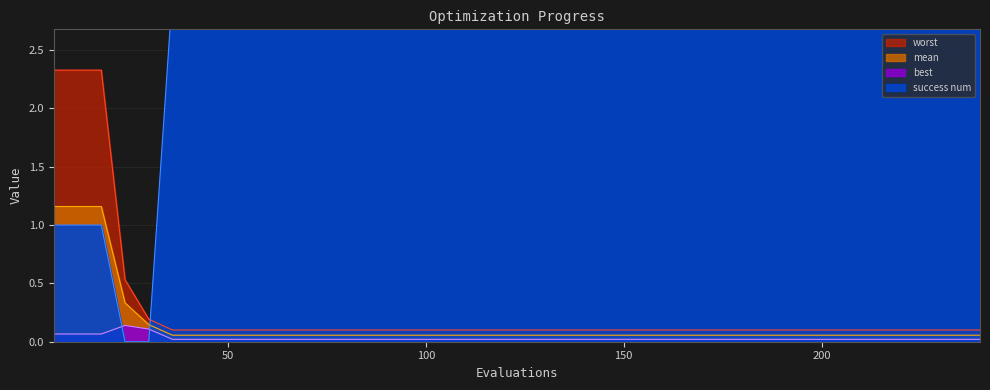

What is the difference between the maximum and second lowest values in the success num series?

3.0